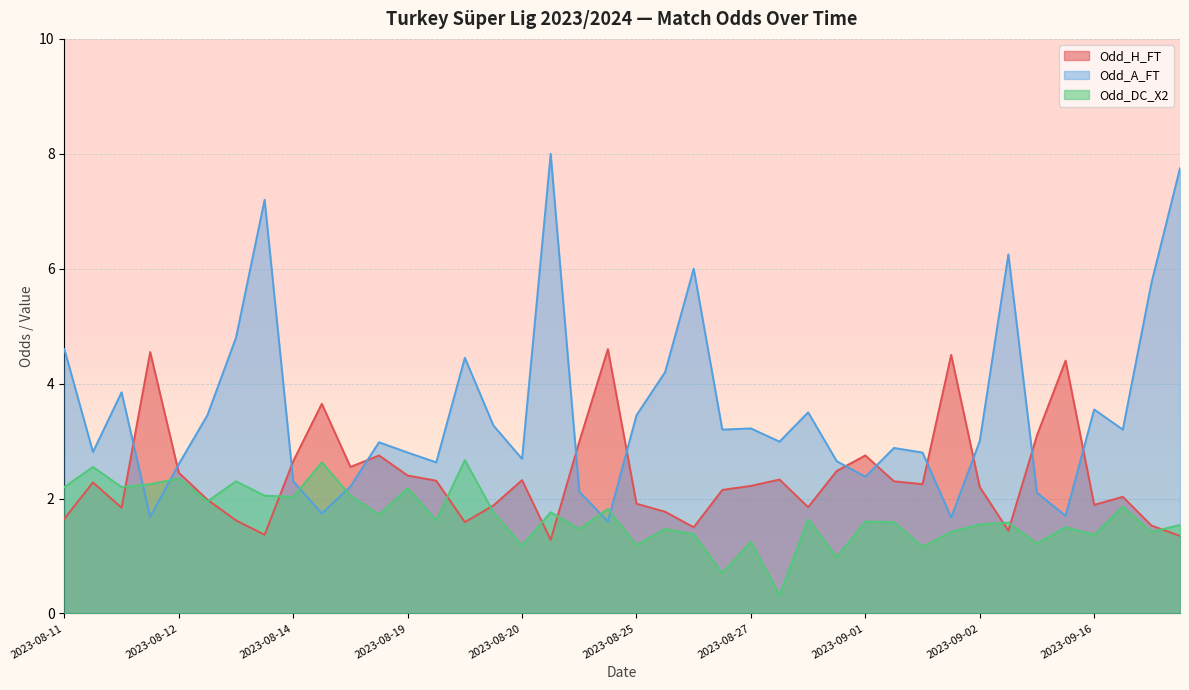

List the series in order of their peak value, lowest first.

Odd_DC_X2, Odd_H_FT, Odd_A_FT